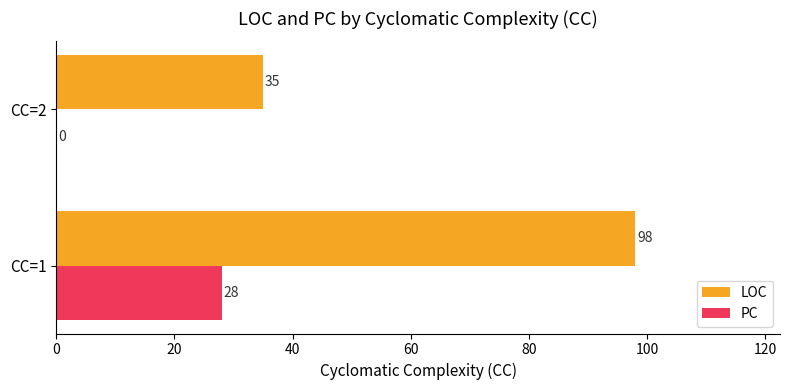

At which label does LOC reach its peak?

CC=1